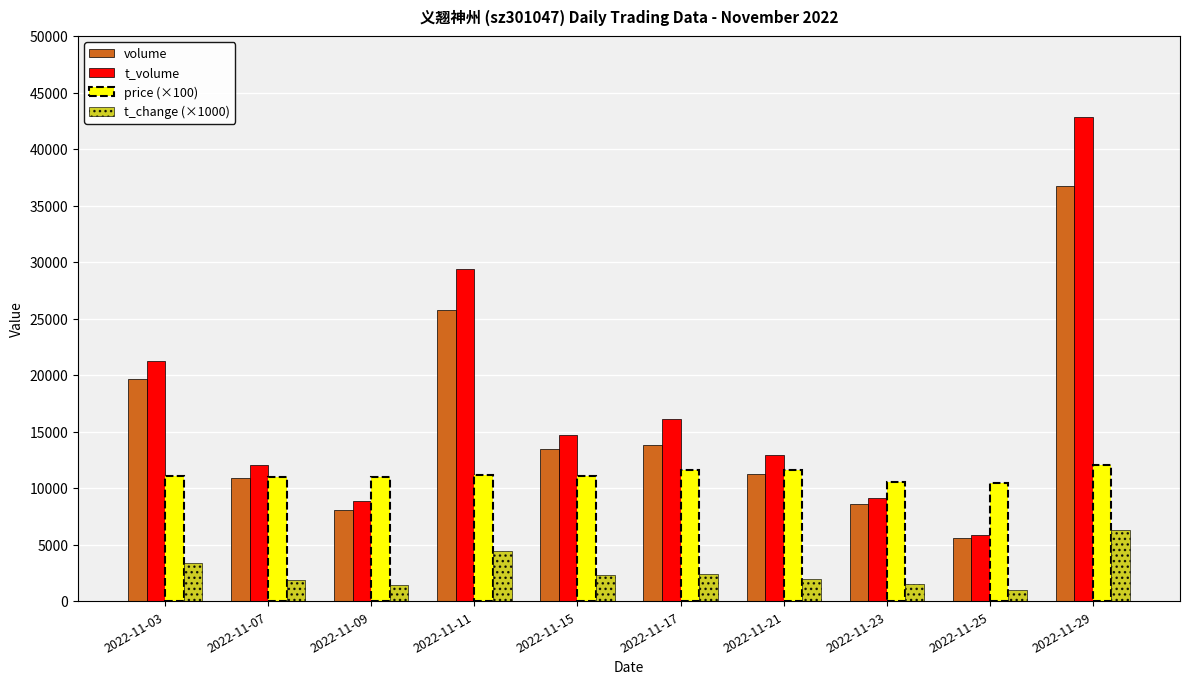

How many bars are there in each group?

4